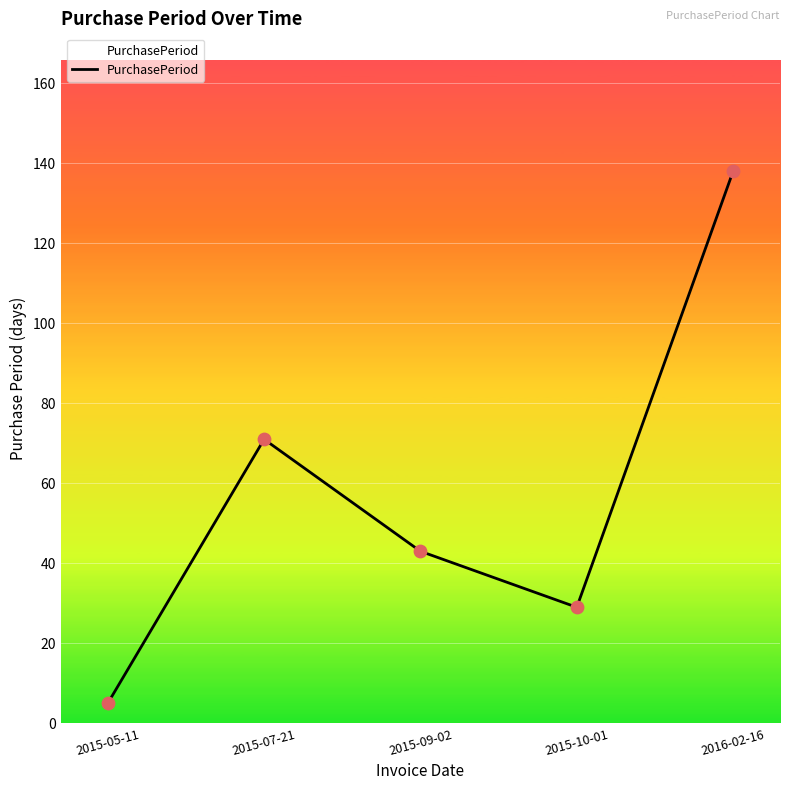

What is the change in value from 2015-05-11 to 2015-09-02?

+38